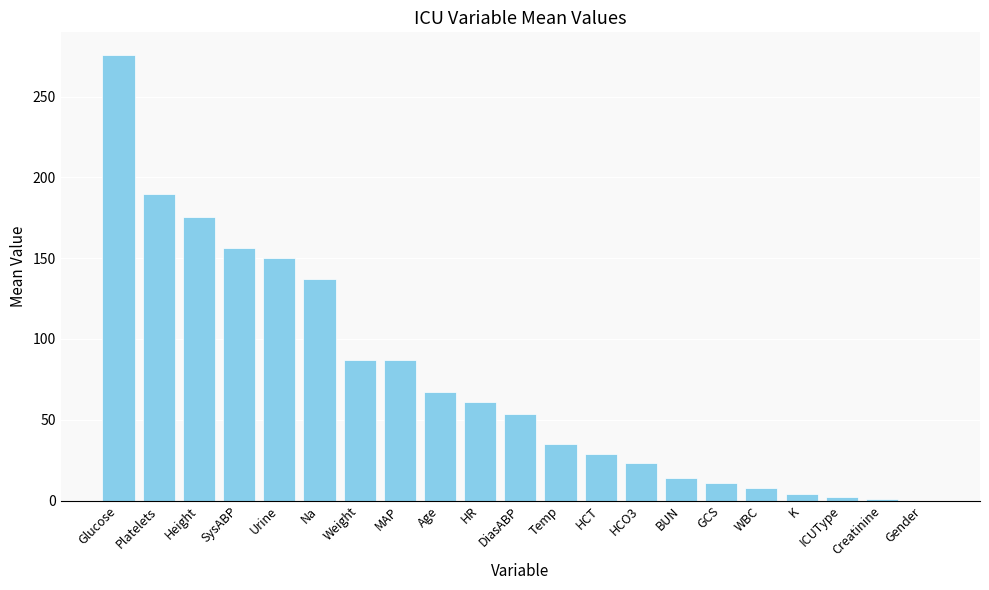

What is the ratio of the value at Temp to the value at Na?

0.3